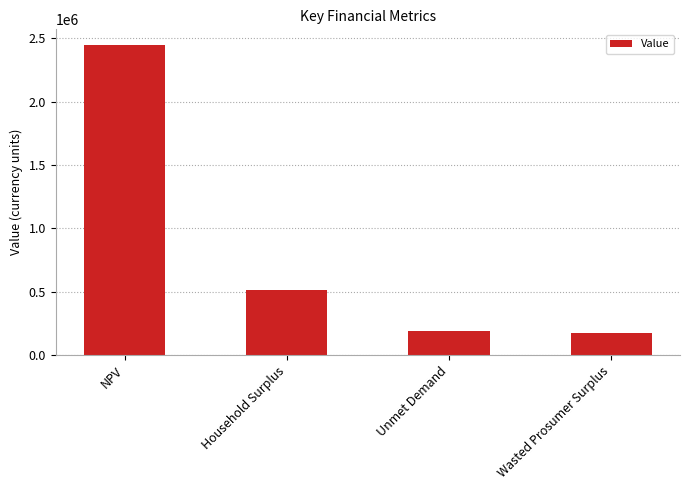

At which label is the value closest to 1310241?

Household Surplus